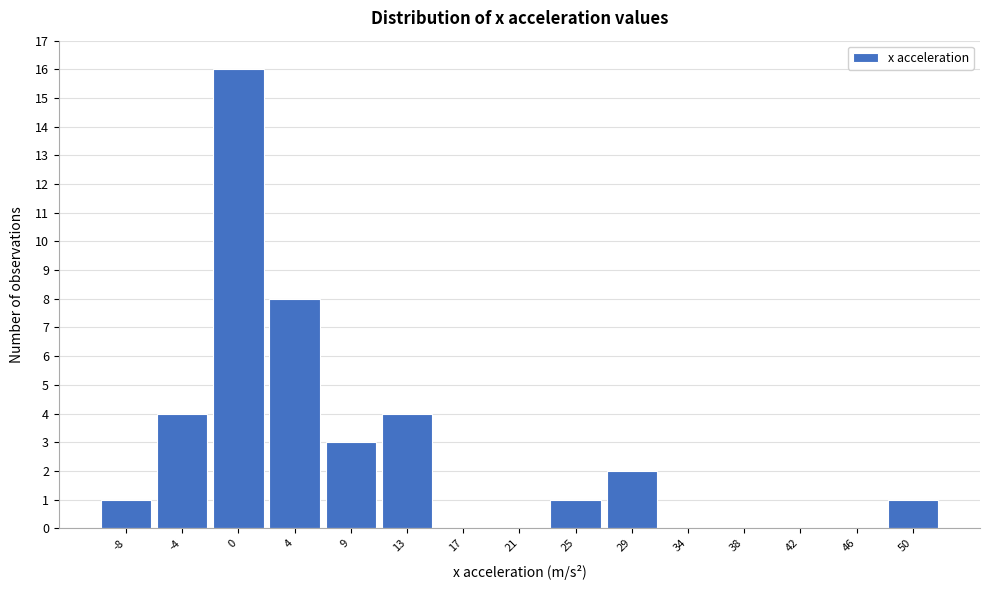

Over which range of the x-axis is the bar tallest?

-2.0 to 2.5